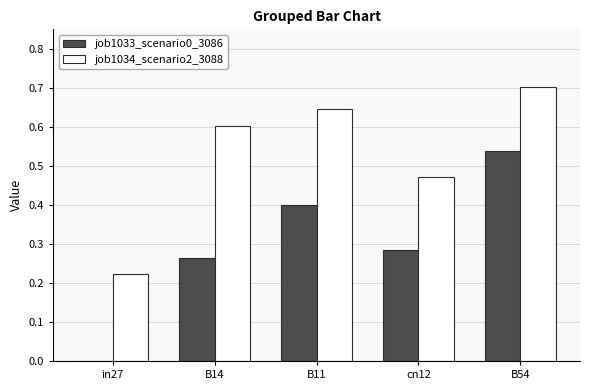

Between in27 and B54, which series saw the biggest shift?

job1033_scenario0_3086